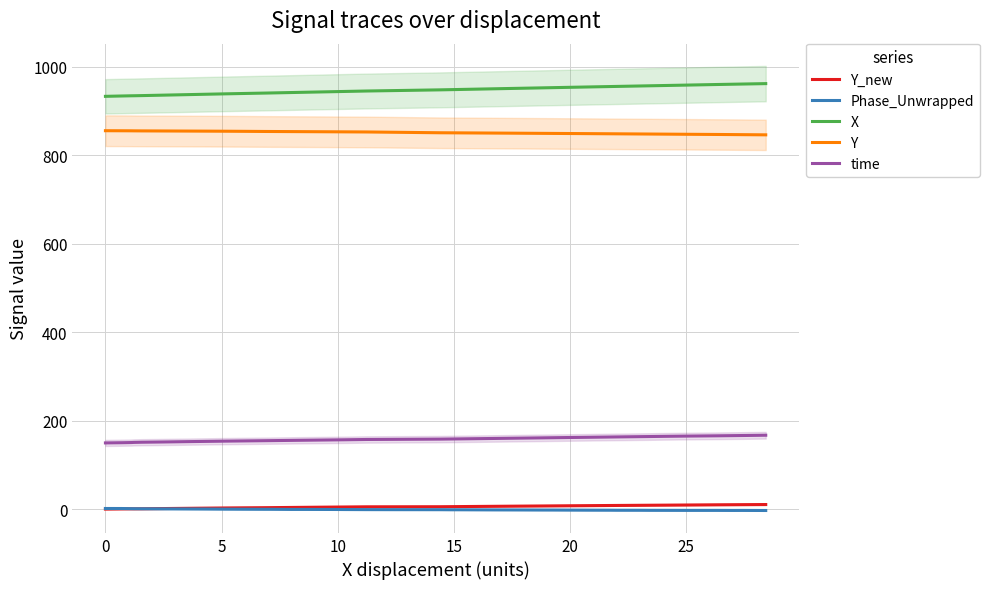

Reading left to right, transcribe all the data shown in this chart.

Y_new: 0.0	0.4	0.6	0.6	0.7	1.2	1.8	2.1	2.4	2.5	2.9	3.2	3.3	3.7	4.0	4.6	4.7	5.2	5.2	5.3	5.6	5.6	6.0	6.3	6.6	6.8	7.1	7.2	7.5	7.9	8.1	8.2	8.6	8.7	8.9	9.2	9.7	9.9	10.0	10.3
Phase_Unwrapped: 1.4	1.3	0.9	0.8	0.7	0.5	0.3	0.1	-0.0	-0.1	-0.3	-0.4	-0.4	-0.8	-0.7	-0.9	-1.0	-1.2	-1.3	-1.4	-1.6	-1.5	-1.7	-1.8	-1.9	-2.0	-2.1	-2.1	-2.3	-2.4	-2.5	-2.6	-2.7	-2.8	-2.8	-2.9	-2.9	-3.1	-3.0	-3.2
X: 933.4	934.2	934.7	934.7	935.1	936.1	937.4	938.2	938.8	939.0	939.9	940.8	941.1	942.0	942.7	944.1	944.4	945.5	946.5	948.1	948.6	948.9	949.9	950.5	951.3	951.9	952.6	953.1	953.9	954.9	955.6	955.8	956.9	957.3	957.9	958.9	960.2	960.9	961.2	962.2
Y: 855.7	855.6	855.5	855.4	855.3	855.1	854.9	854.7	854.6	854.5	854.3	854.0	853.9	853.7	853.5	853.2	853.1	852.9	852.1	851.1	850.9	850.8	850.5	850.4	850.1	849.9	849.7	849.6	849.3	849.0	848.8	848.7	848.3	848.2	847.9	847.6	847.2	846.9	846.8	846.4
time: 149.6	150.1	150.5	150.8	151.2	151.7	152.6	153.1	153.5	153.6	154.2	154.6	154.8	155.4	155.8	156.5	156.7	157.4	157.7	158.2	158.6	158.7	159.3	159.7	160.2	160.6	161.1	161.4	161.9	162.5	163.0	163.2	163.8	164.1	164.5	165.1	165.7	166.2	166.4	167.0